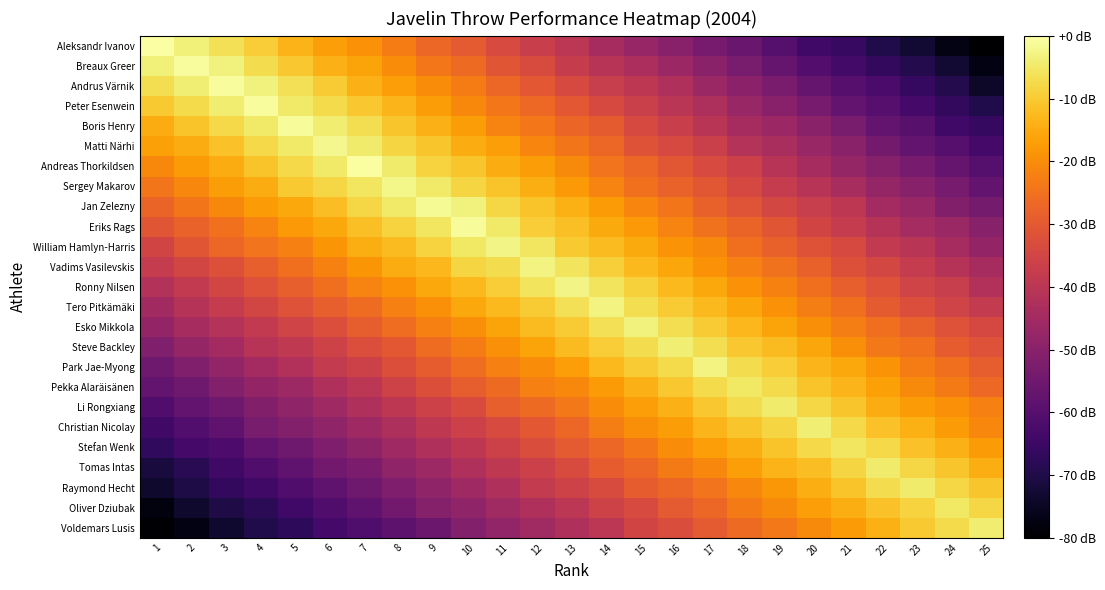

Which category has the lowest value across all series?

25